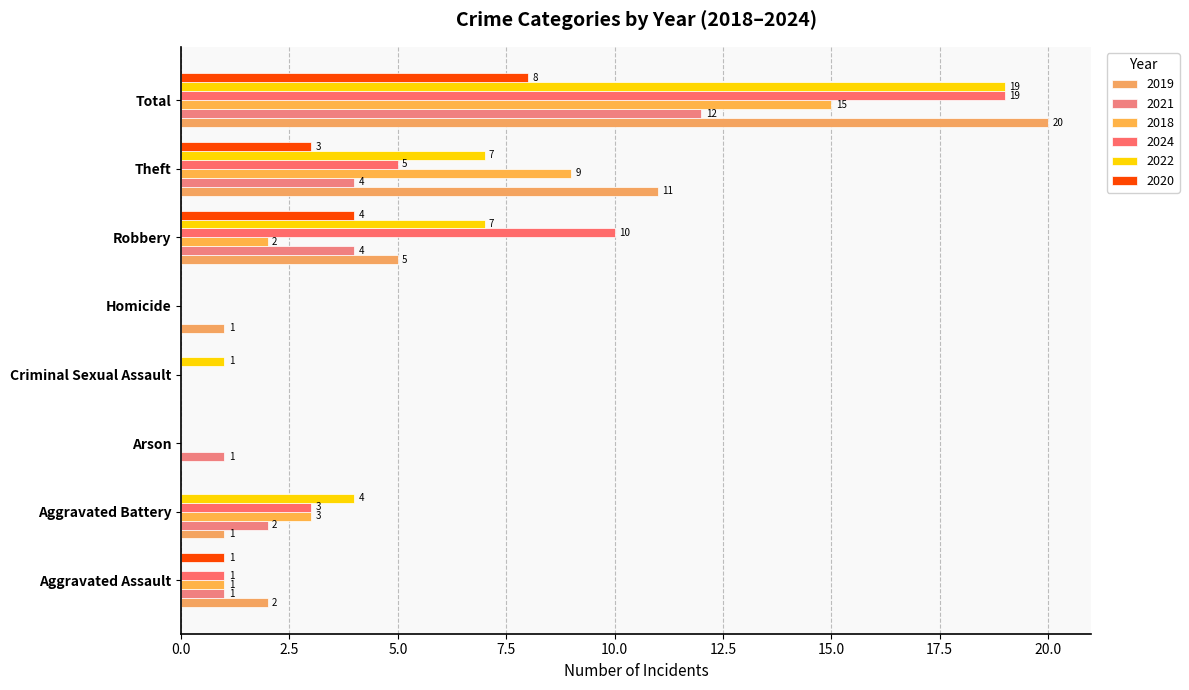

What is the label of the 6th bar from the left?

Robbery